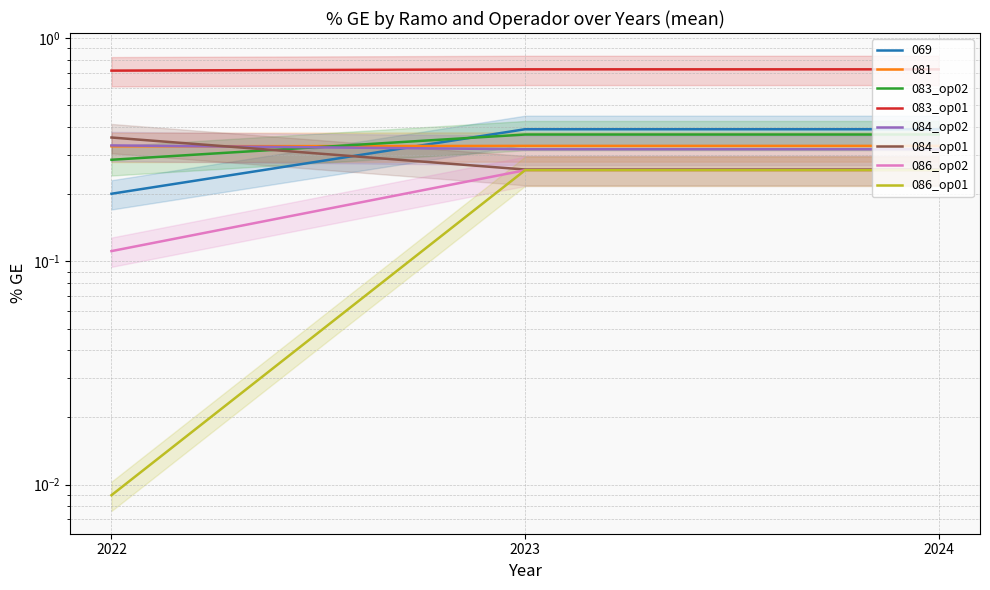

Does the chart display data point markers on the line(s)?

No